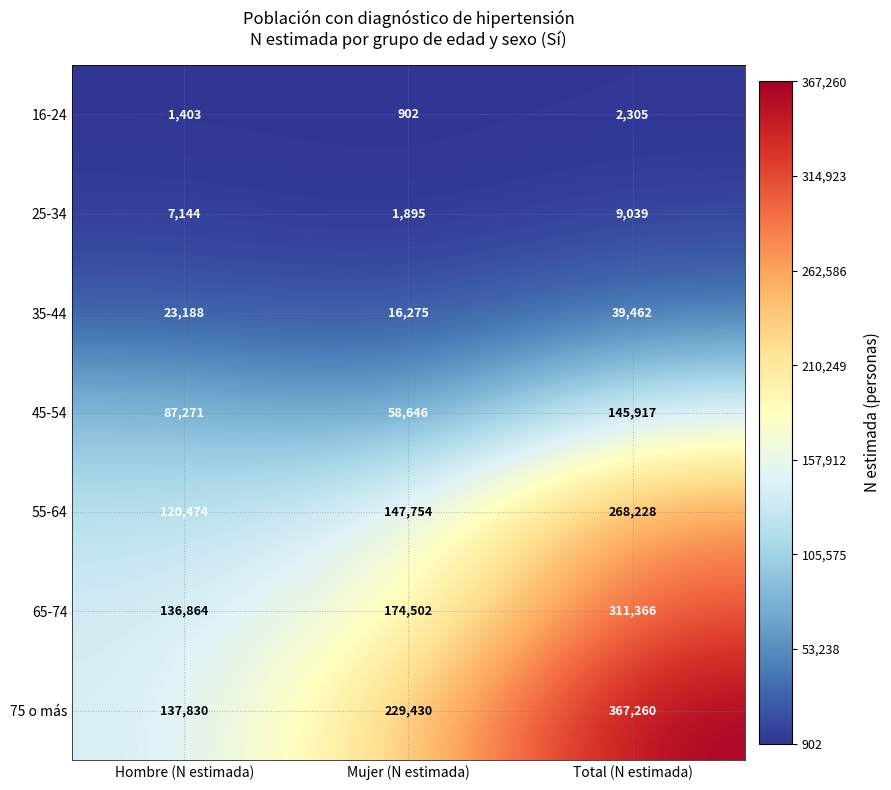

What value does the 45-54 series have at Hombre (N estimada), to the nearest 10?

87270